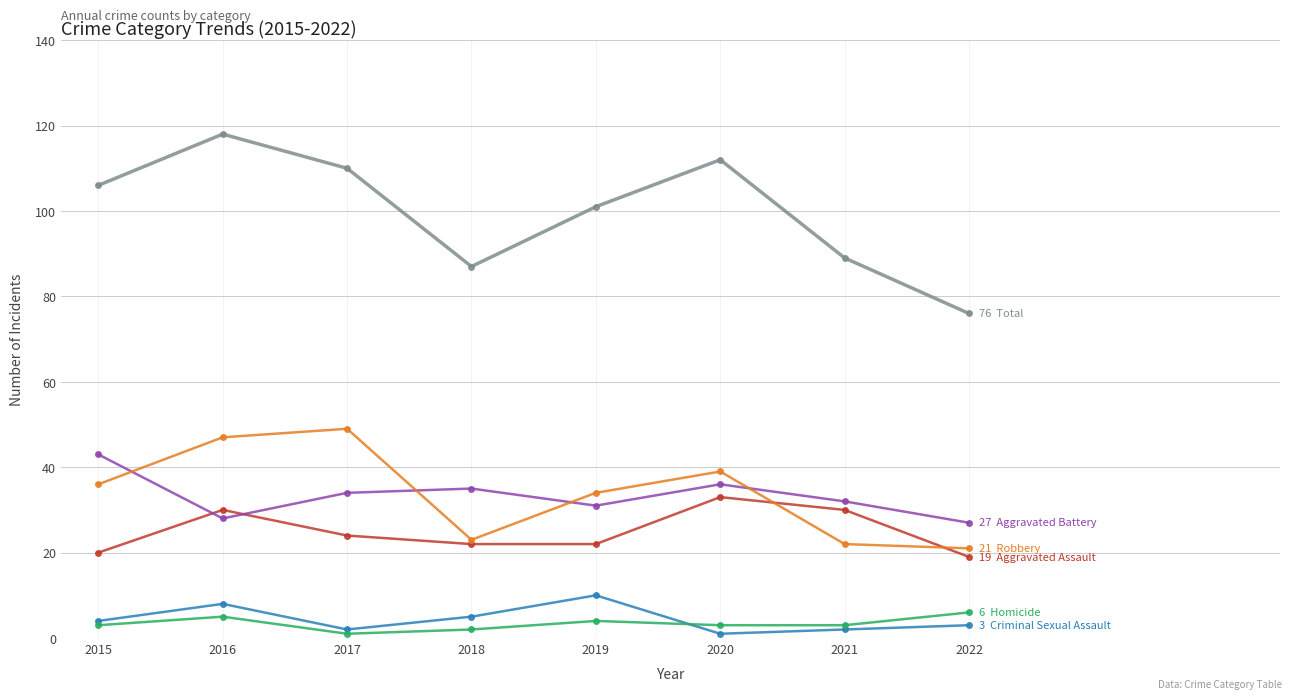

What is the difference between the highest and lowest values at 2019?

97